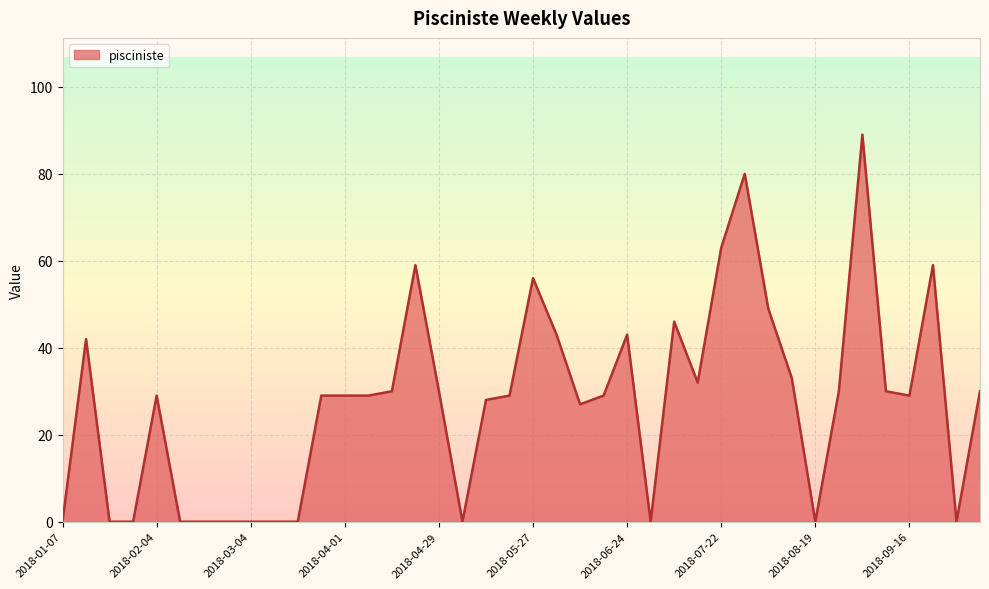

Rank the categories by value from highest to lowest.

2018-09-02, 2018-07-29, 2018-07-22, 2018-04-22, 2018-09-23, 2018-05-27, 2018-08-05, 2018-07-08, 2018-06-03, 2018-06-24, 2018-01-14, 2018-08-12, 2018-07-15, 2018-04-15, 2018-04-29, 2018-08-26, 2018-09-09, 2018-10-07, 2018-02-04, 2018-03-25, 2018-04-01, 2018-04-08, 2018-05-20, 2018-06-17, 2018-09-16, 2018-05-13, 2018-06-10, 2018-01-07, 2018-01-21, 2018-01-28, 2018-02-11, 2018-02-18, 2018-02-25, 2018-03-04, 2018-03-11, 2018-03-18, 2018-05-06, 2018-07-01, 2018-08-19, 2018-09-30